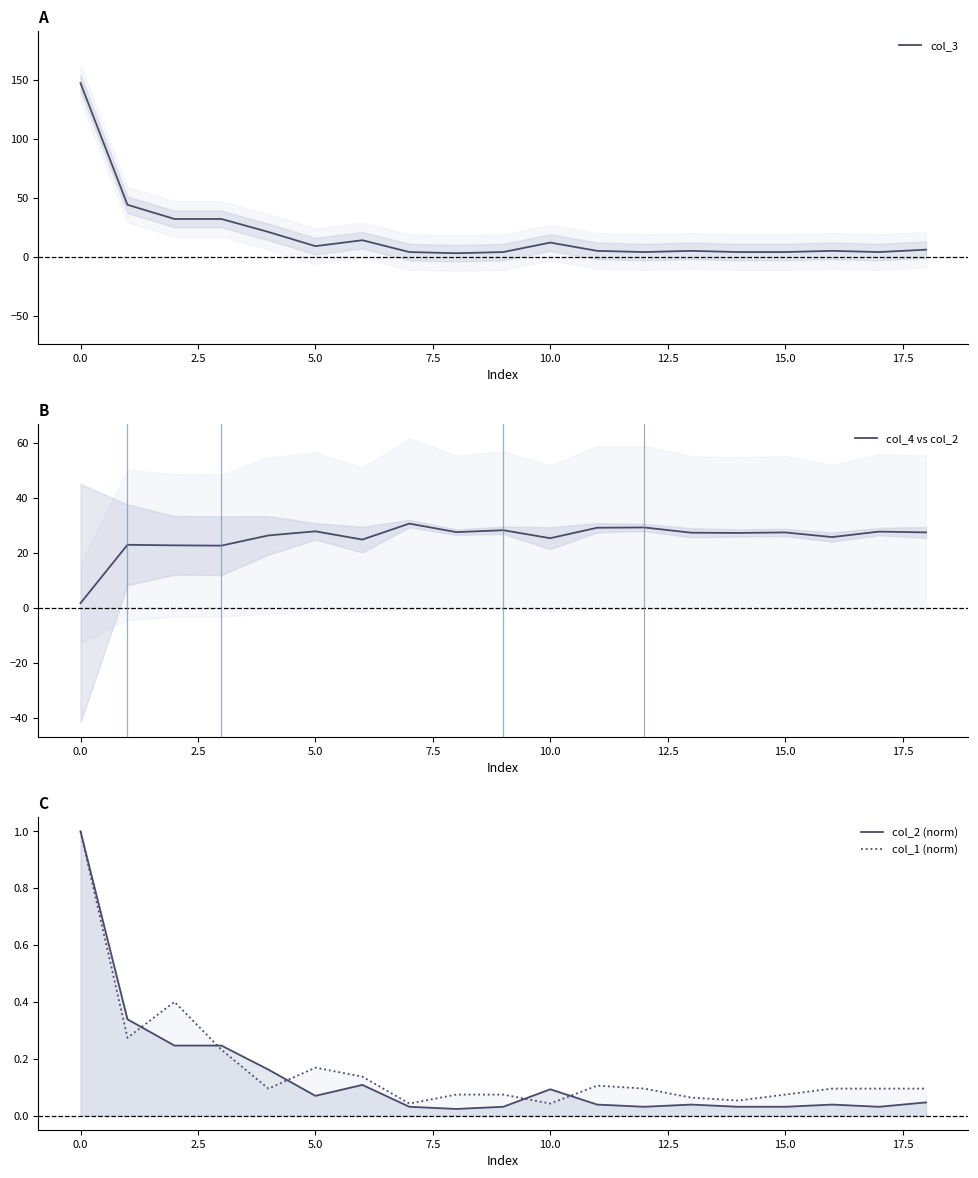

Which series has the largest total across all categories?

col_4 vs col_2